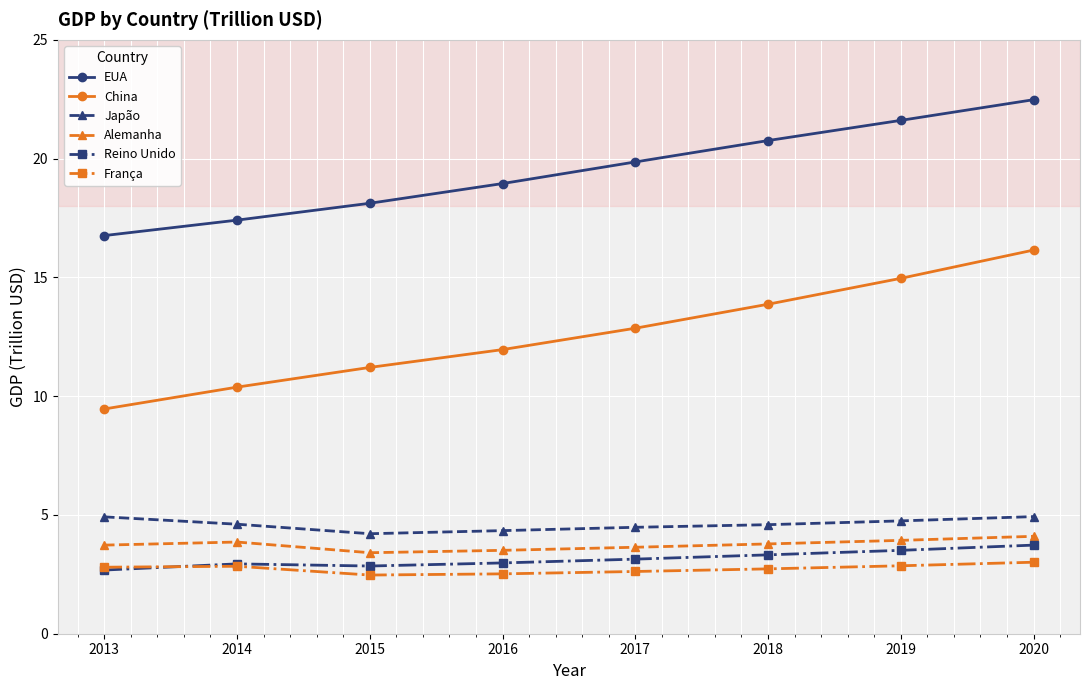

True or false: China and EUA cross at least once.

False